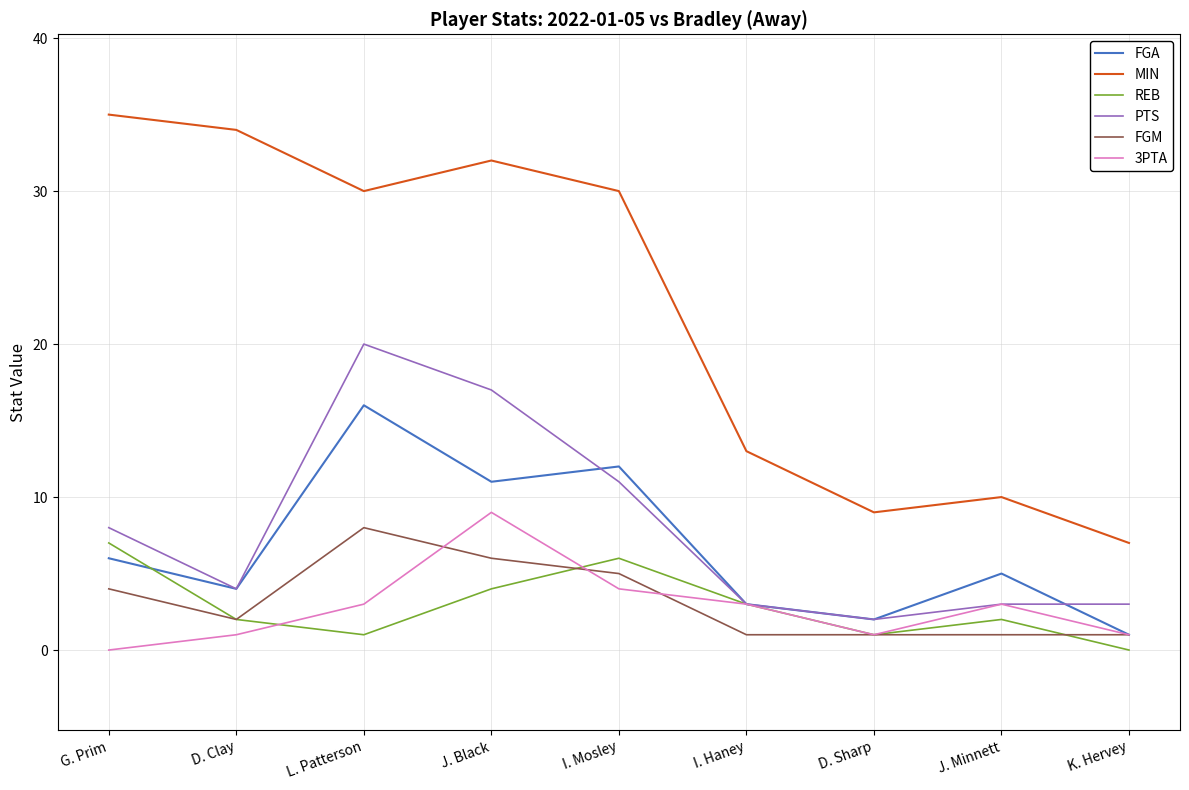

Is it true that 3PTA equals 3 at J. Minnett?

True